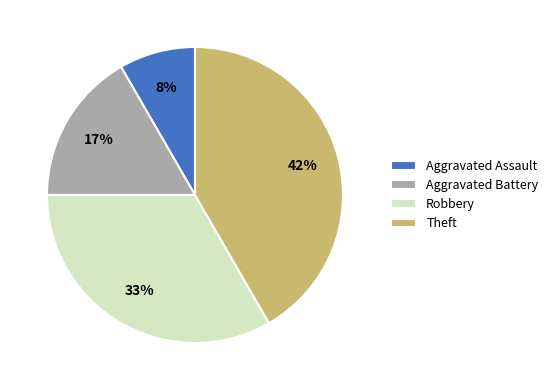

What is the ratio of the value at Aggravated Battery to the value at Robbery?

0.5